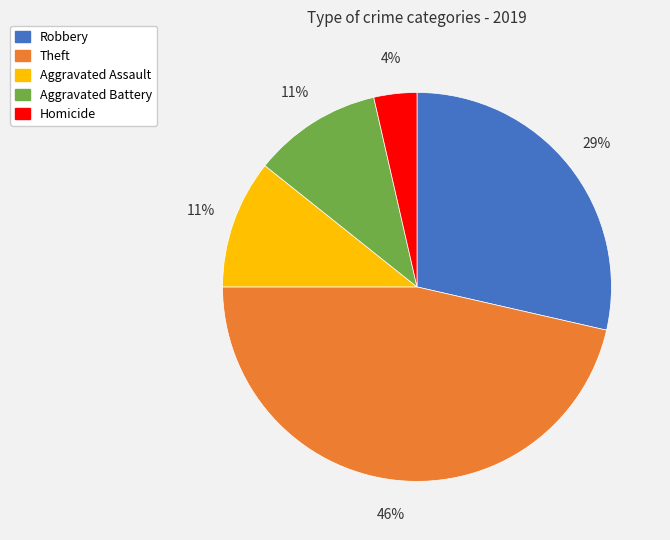

To the nearest percent, what is the average slice percentage?

20%